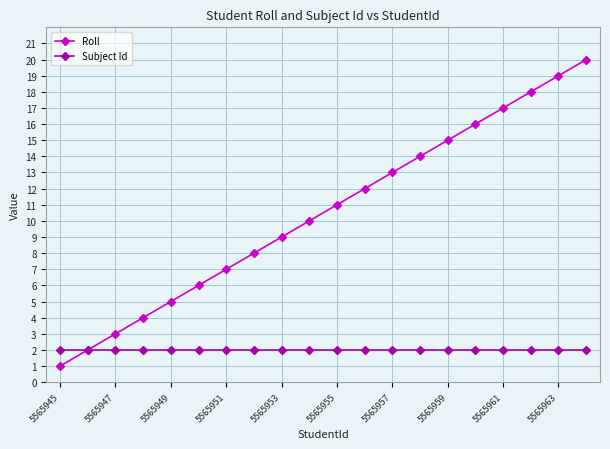

How many values in the Roll series are below 11?

10